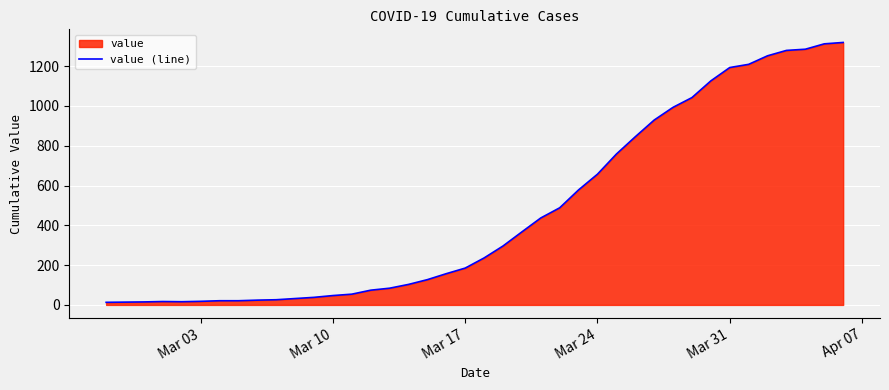

What is the greatest value displayed?

1319